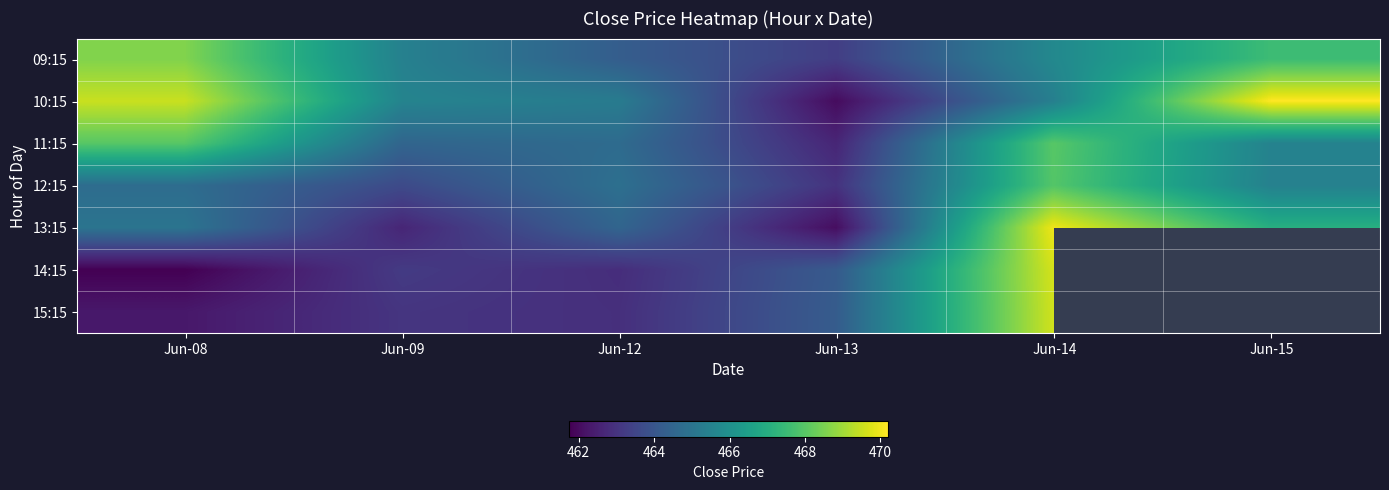

True or false: 11:15 has a value of 814.2 at Jun-14.

False